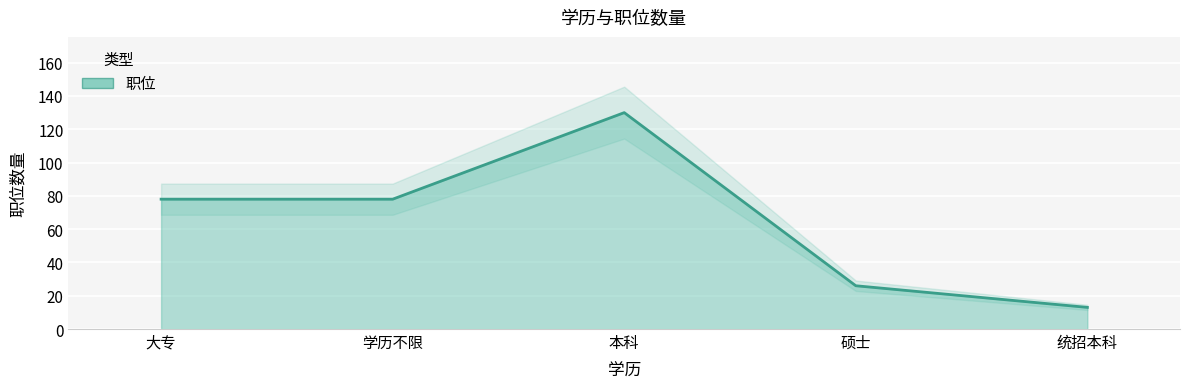

True or false: the data has more than 1 interior local peaks.

False